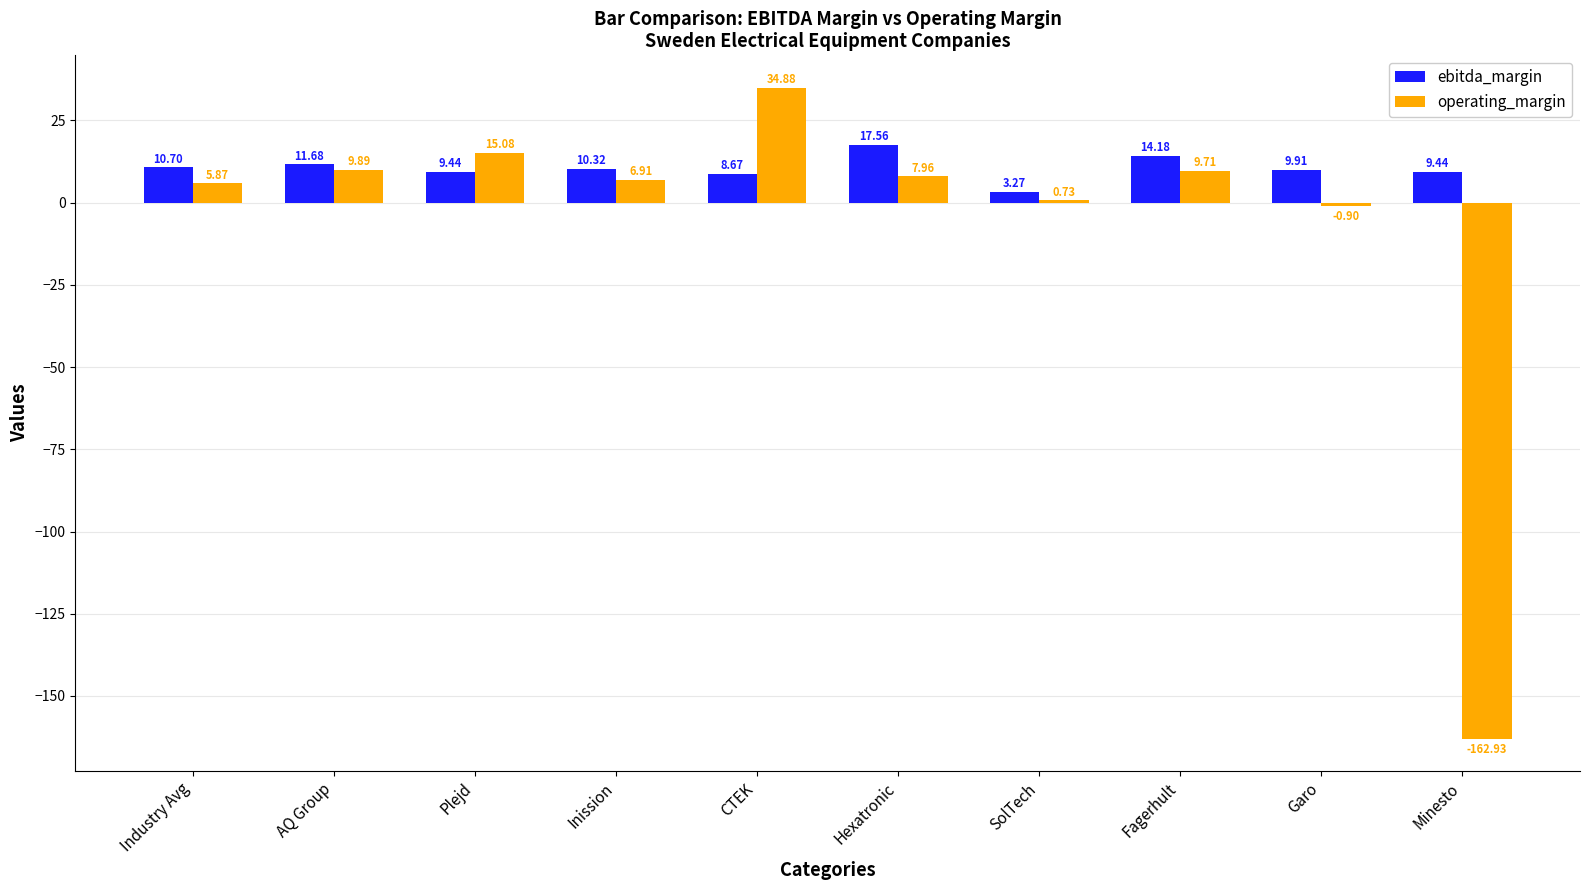

How many bars are there in each group?

2